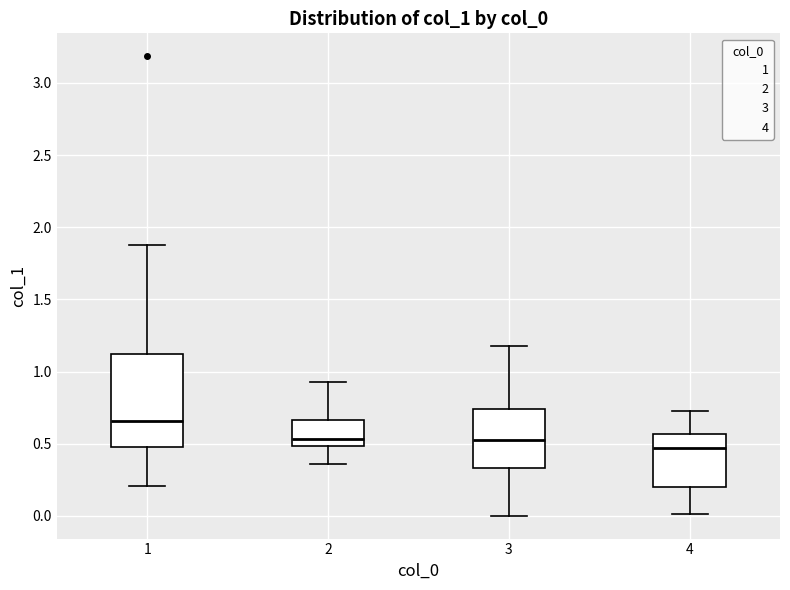

Which box's median line is the highest?

1